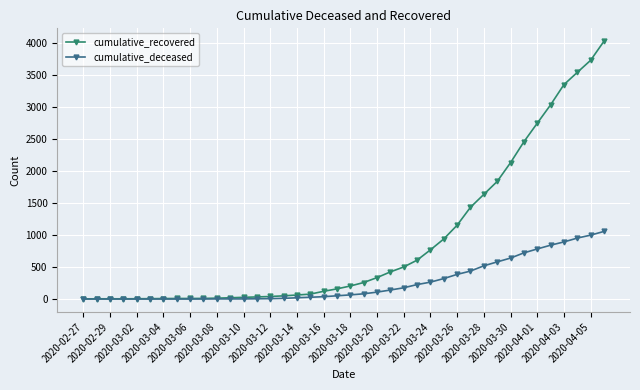

What is the greatest value displayed?

4026